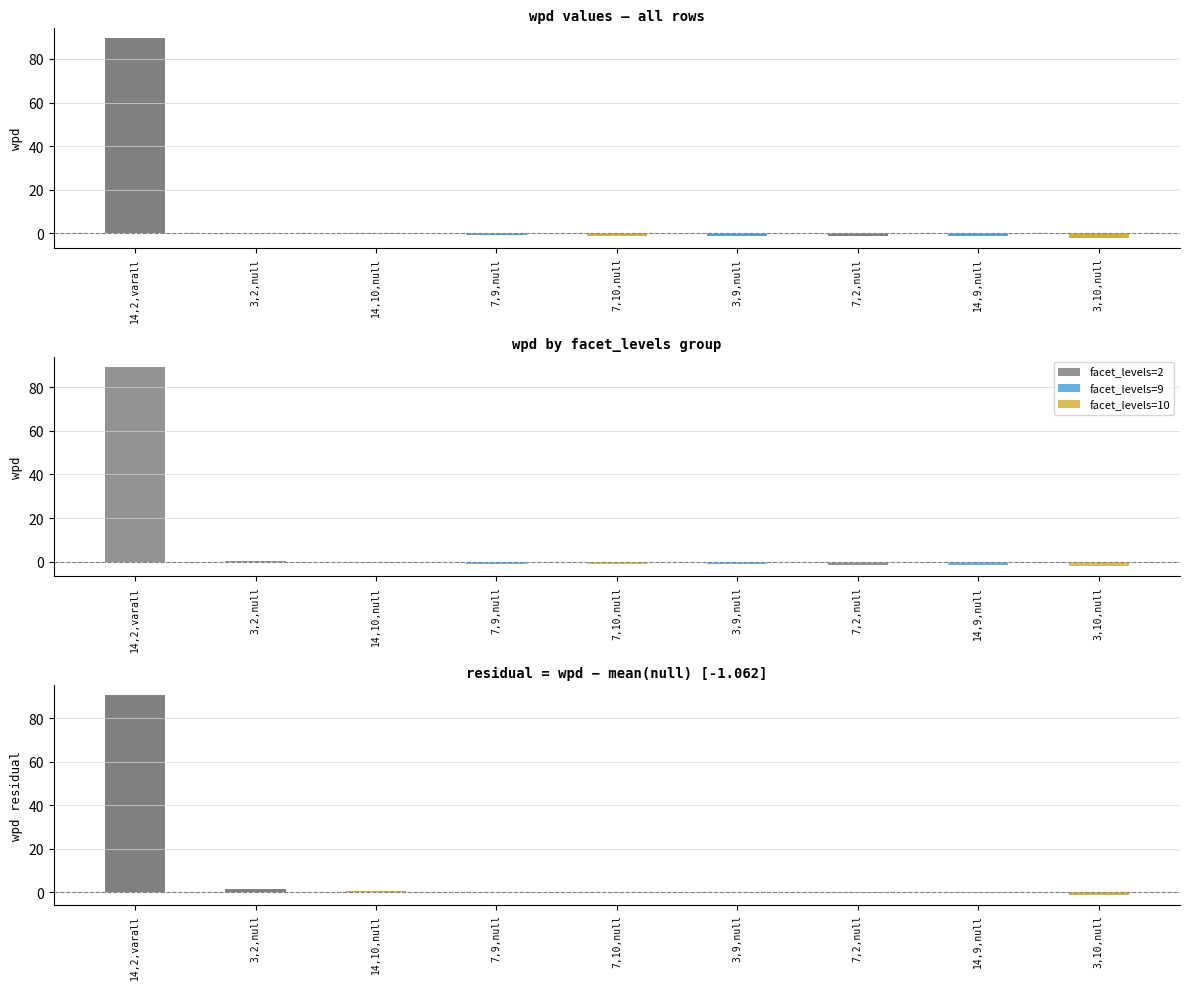

How many values in the facet_levels=2 series exceed 0?

2